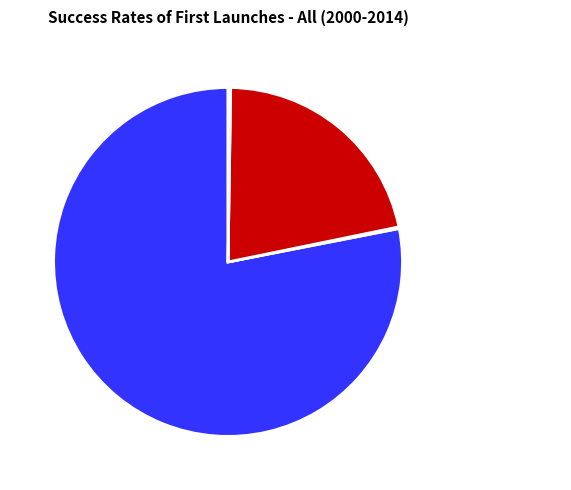

Which category has the biggest portion of the pie?

count